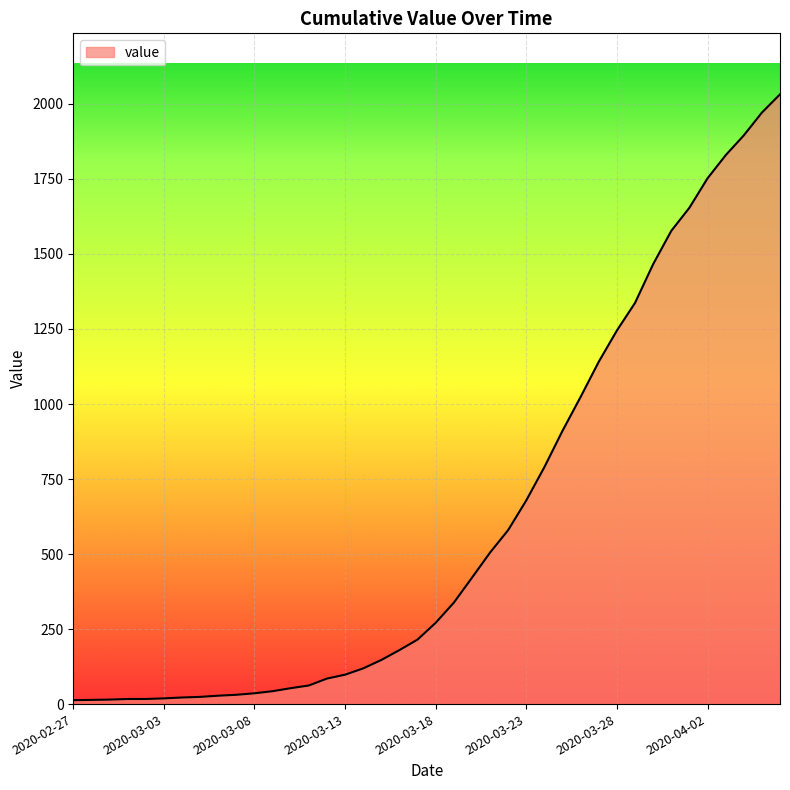

What is the greatest value displayed?

2032